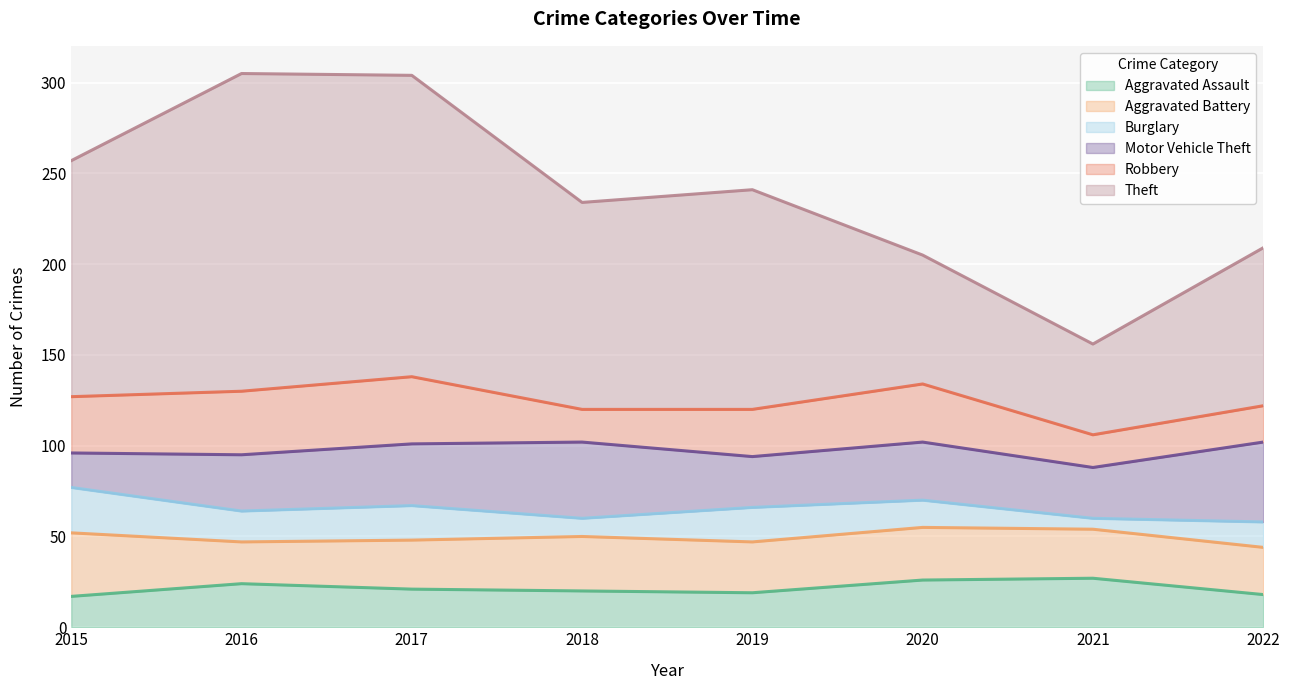

How many interior local valleys does the Motor Vehicle Theft series have?

2